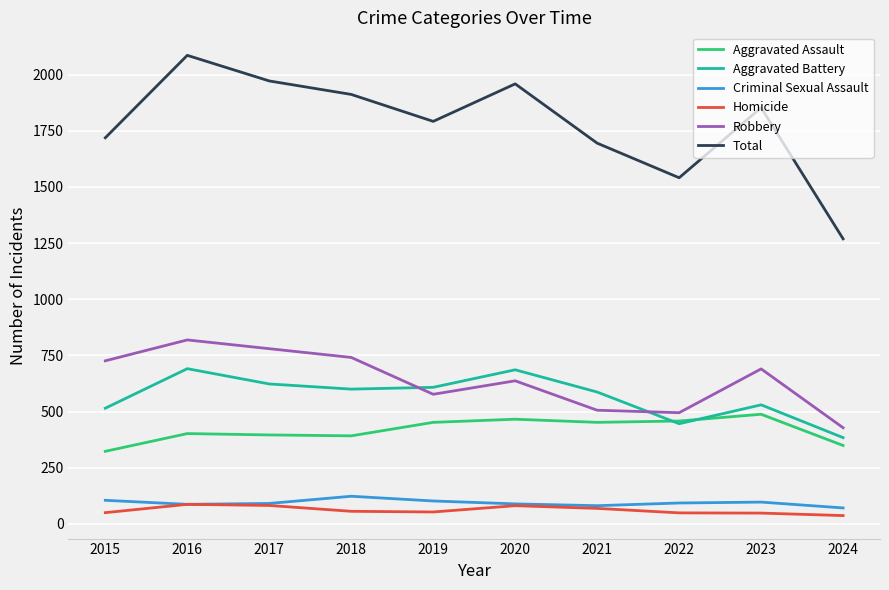

What are all the series names shown in the legend?

Aggravated Assault, Aggravated Battery, Criminal Sexual Assault, Homicide, Robbery, Total